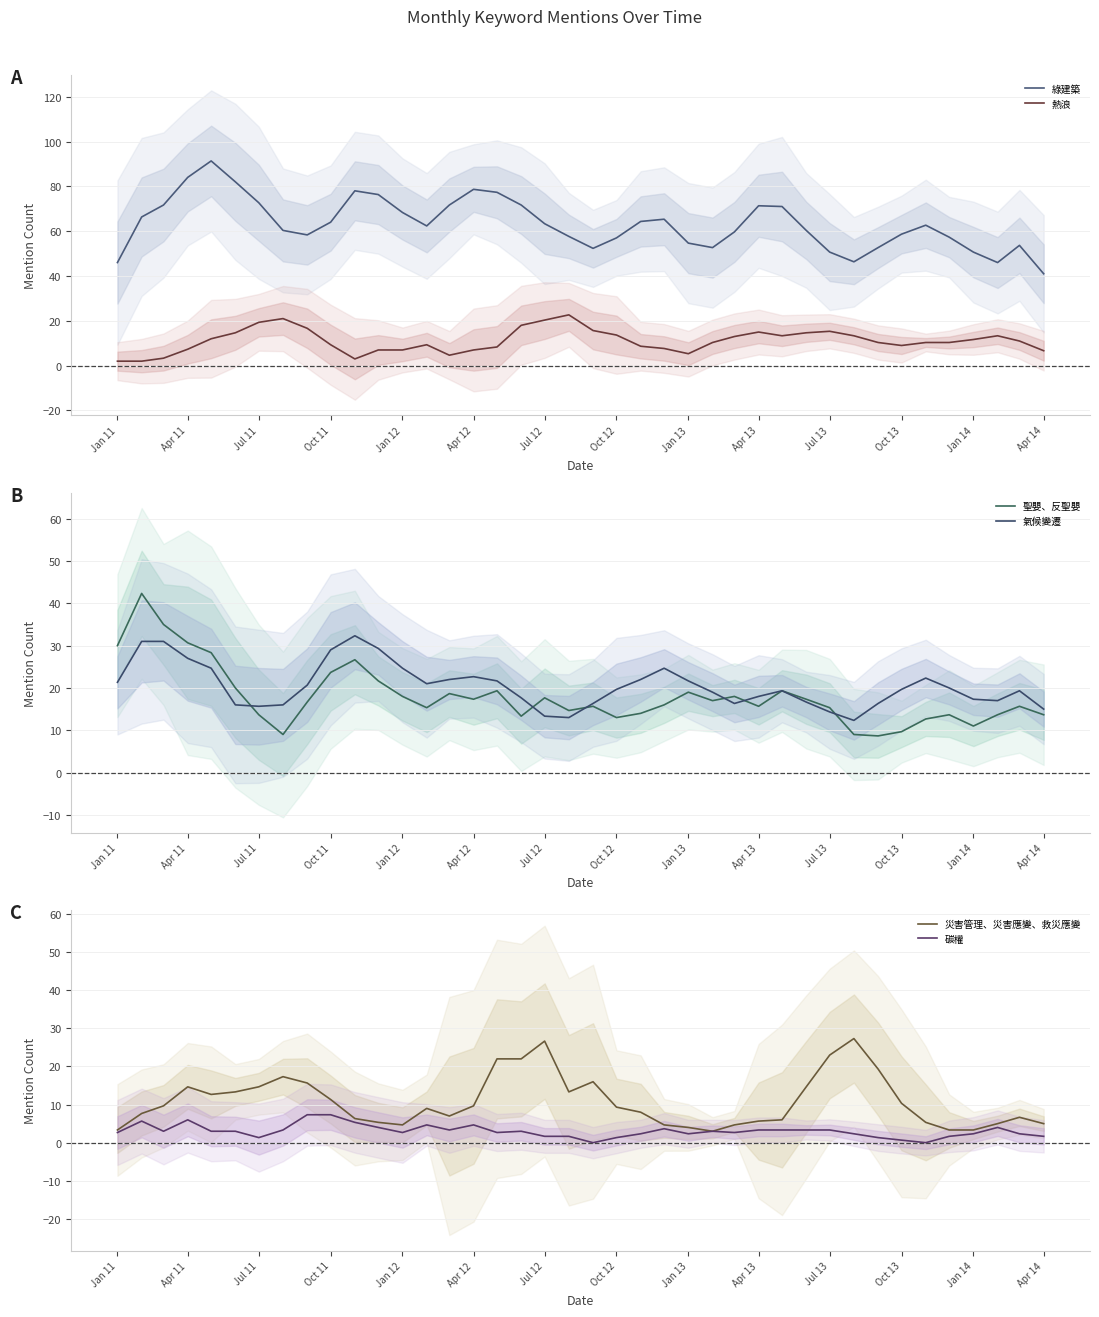

How many lines are shown in the chart?

6